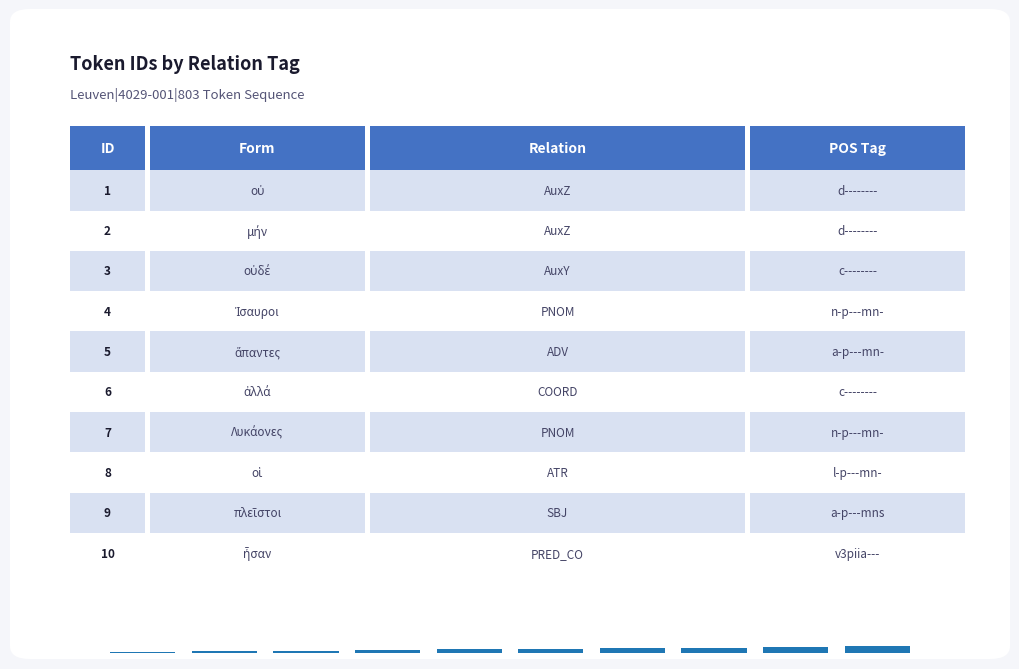

What is the sum of all values?

55